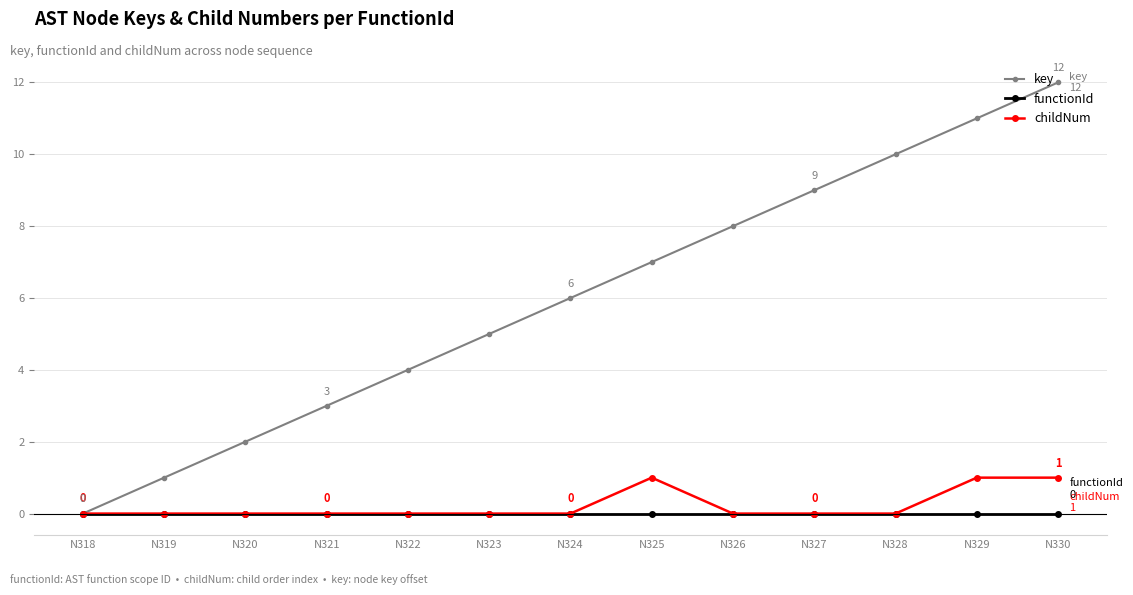

At which category does the chart reach its peak across all series?

N330